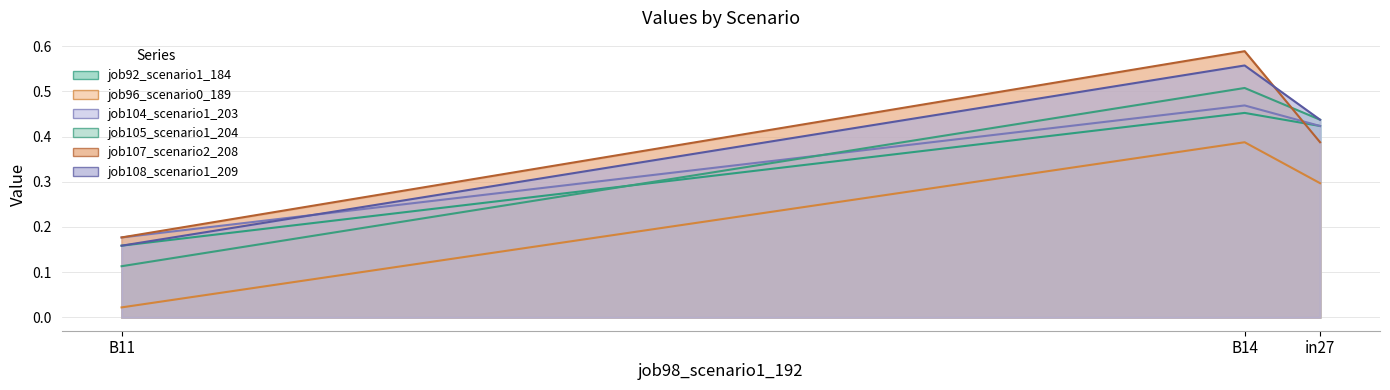

At which category is the sum across all series the highest?

B14